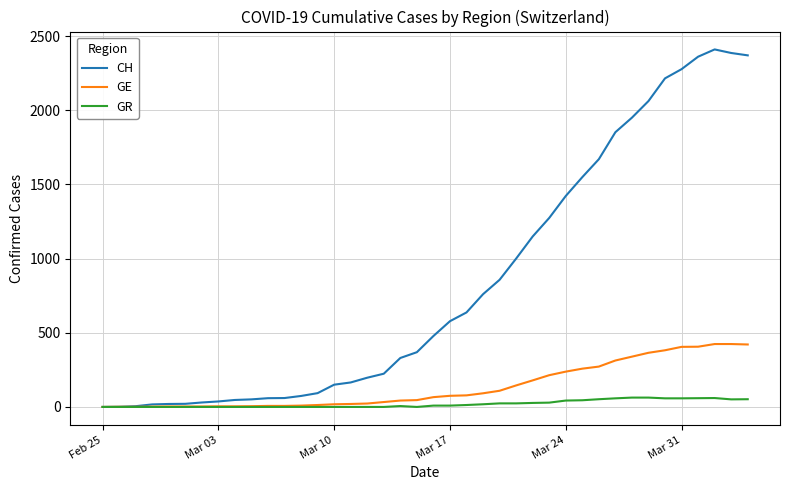

List the series in order of their peak value, lowest first.

GR, GE, CH